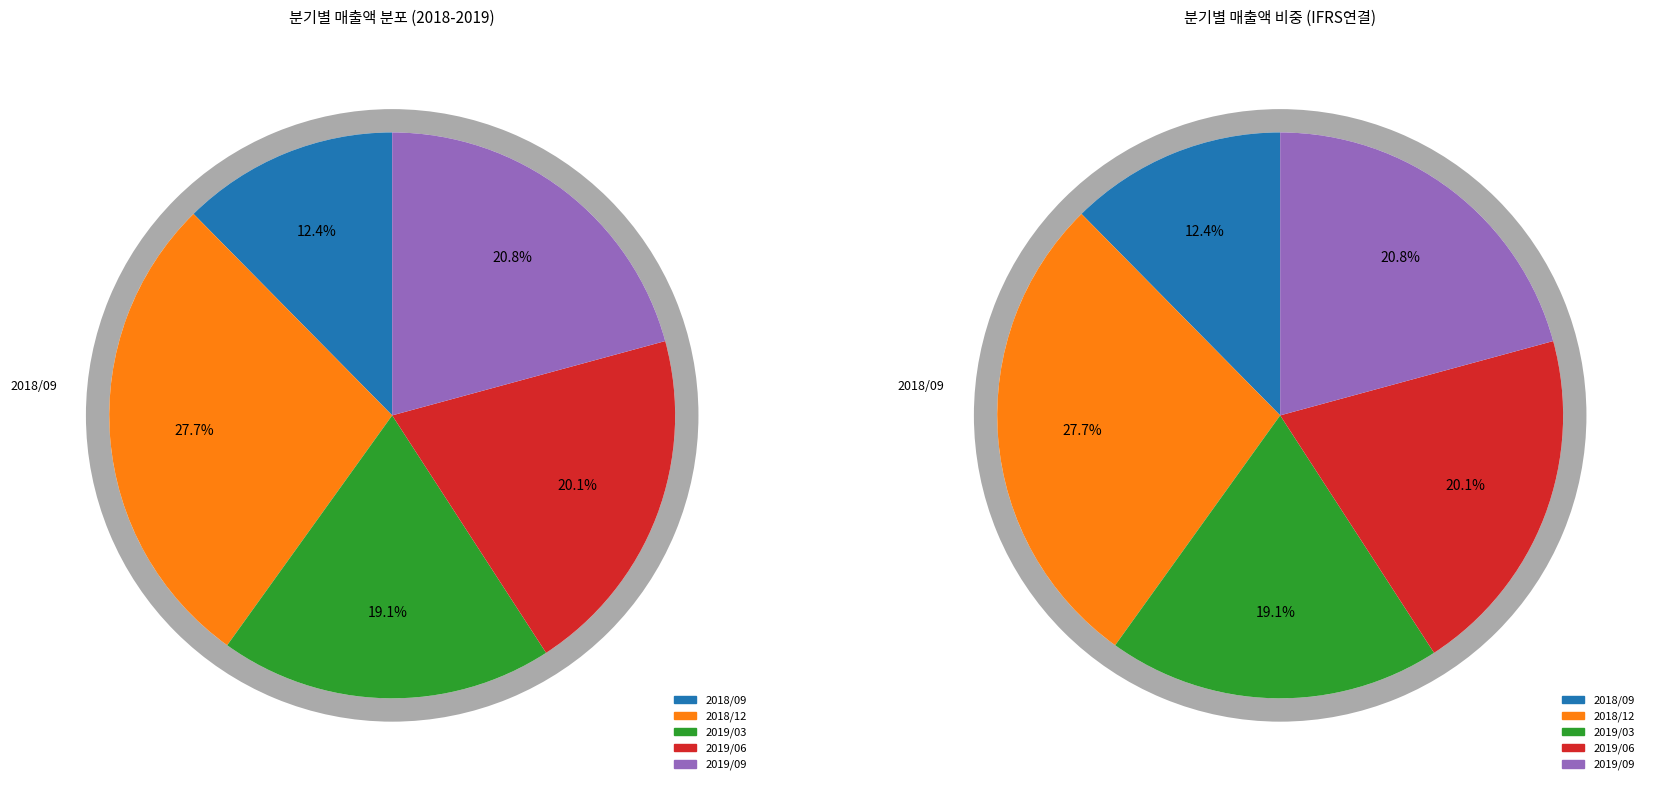

To the nearest percent, what is the average slice percentage?

20%